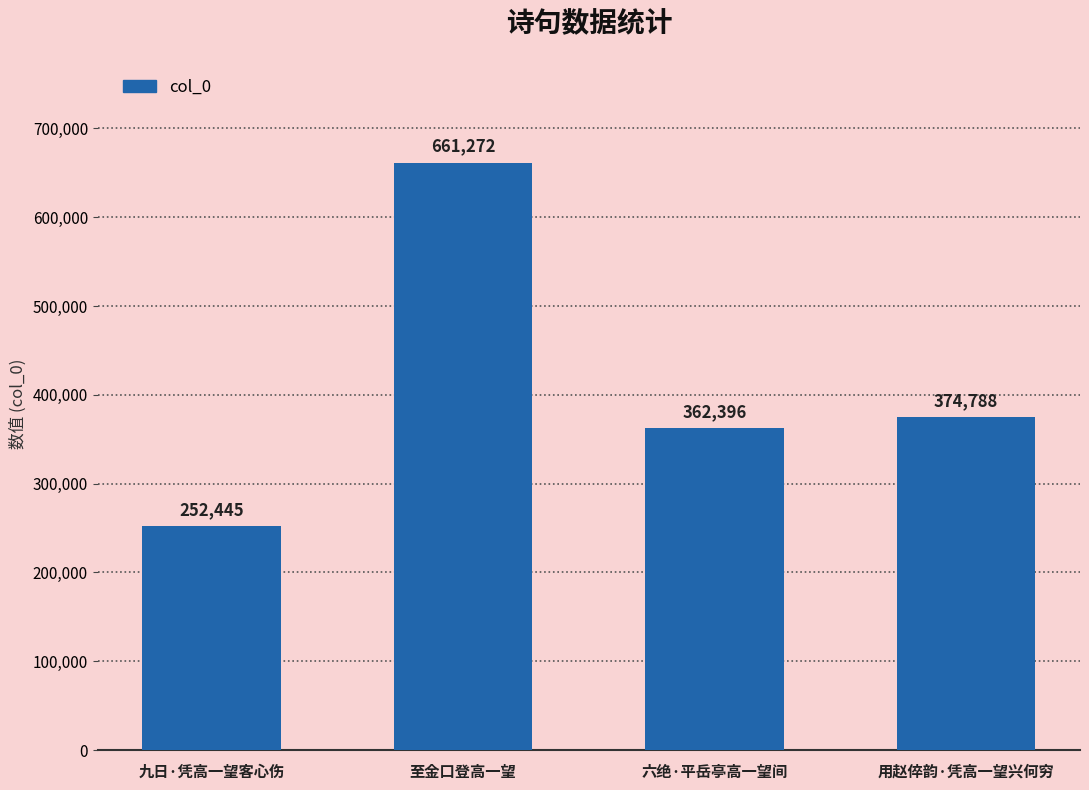

What is the minimum value shown in the chart?

252445